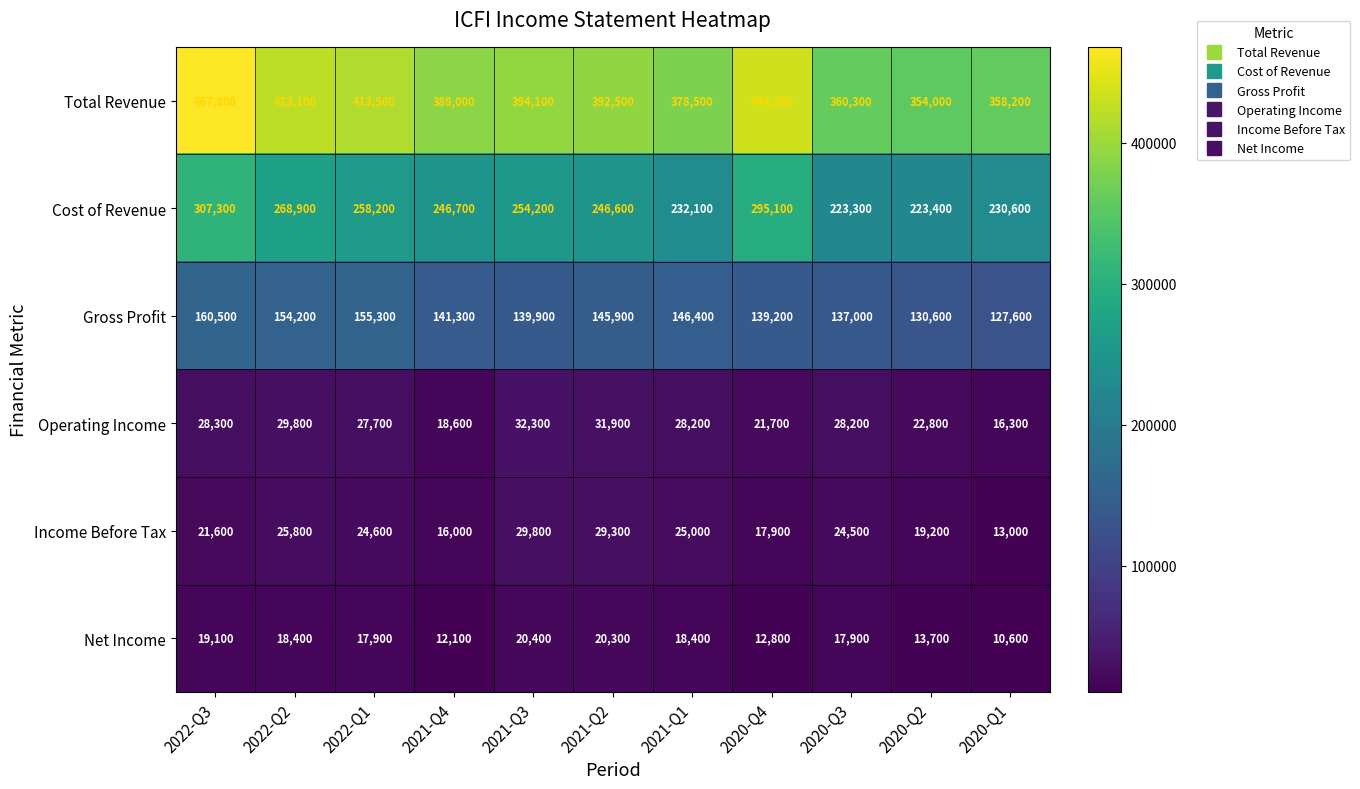

At how many categories does at least one series exceed 66219?

11